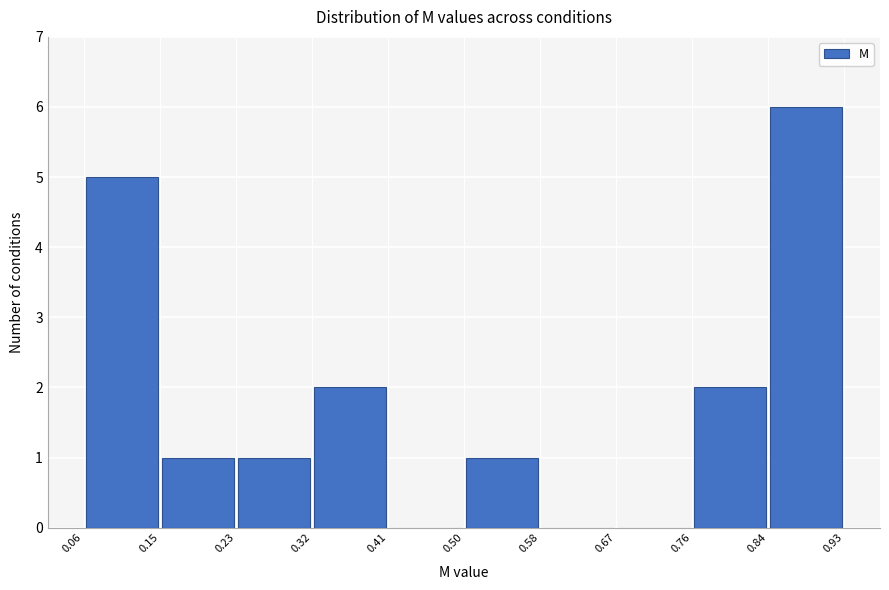

Which range on the x-axis has the tallest bar?

0.84 to 0.93